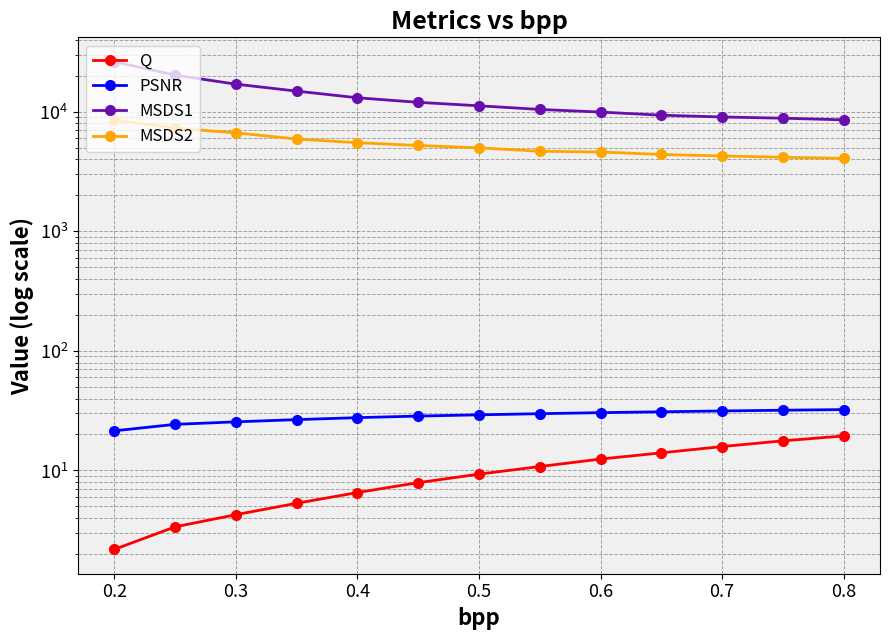

What is the difference between the maximum and minimum values in the MSDS1 series?

17680.3